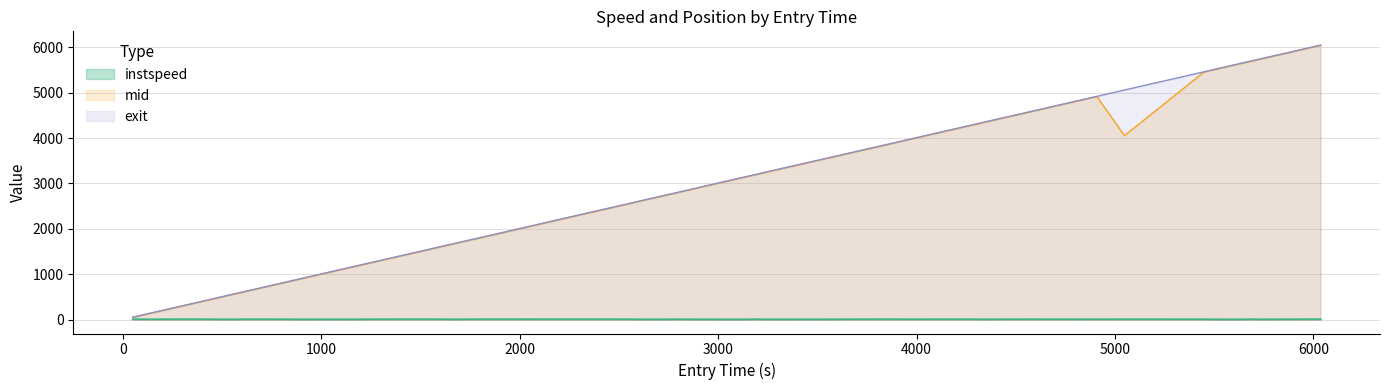

Does the chart have visible grid lines?

Yes